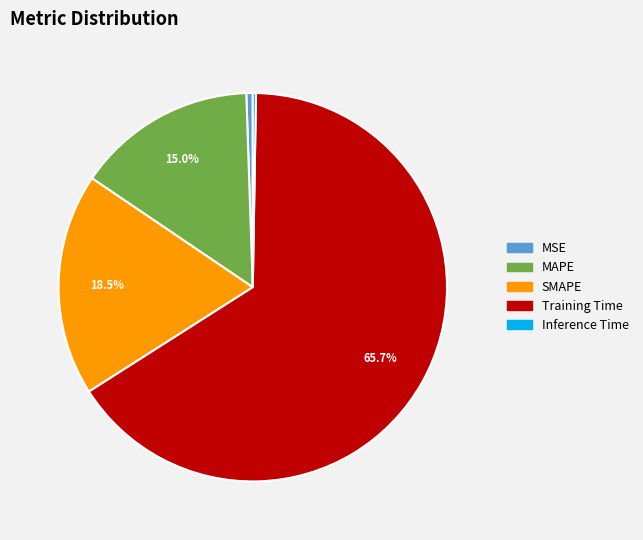

Do Training Time and SMAPE together represent more than half of the pie?

Yes